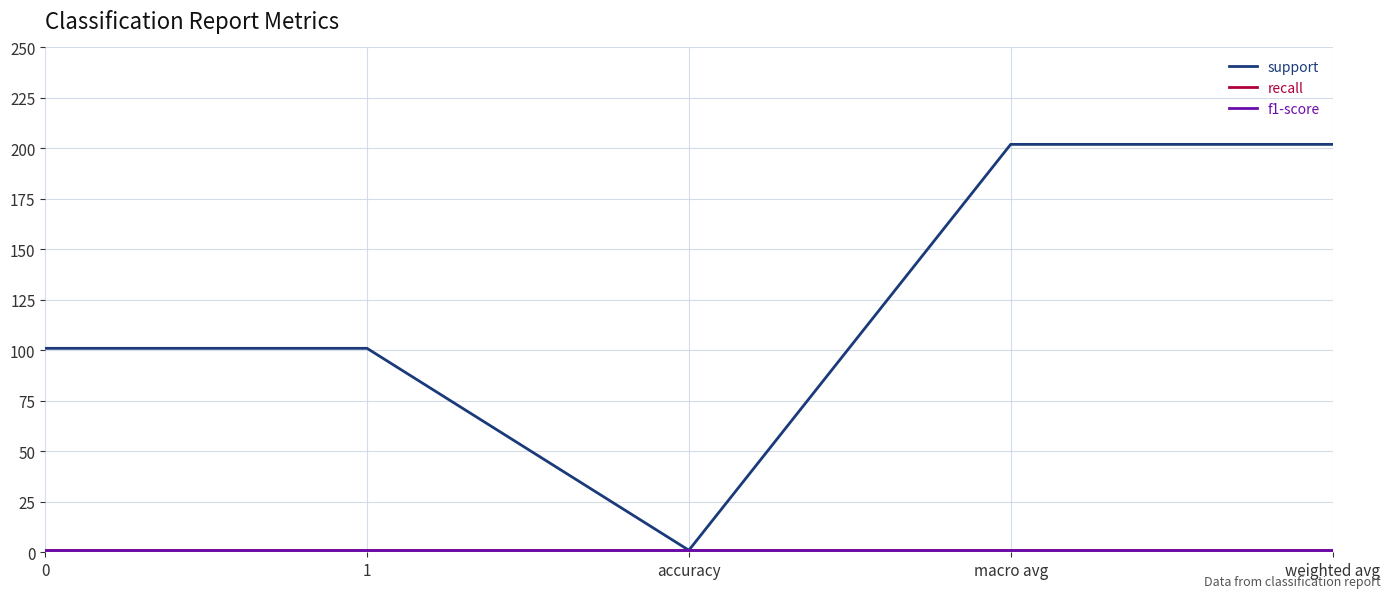

Does the chart have visible grid lines?

Yes